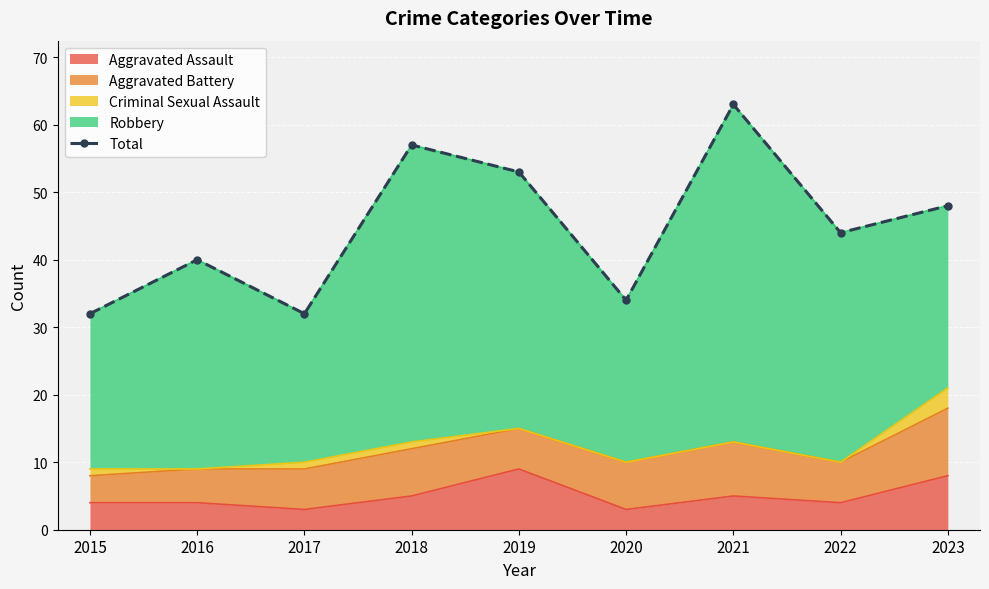

How many interior local peaks (higher than both neighbors) does the data have?

3